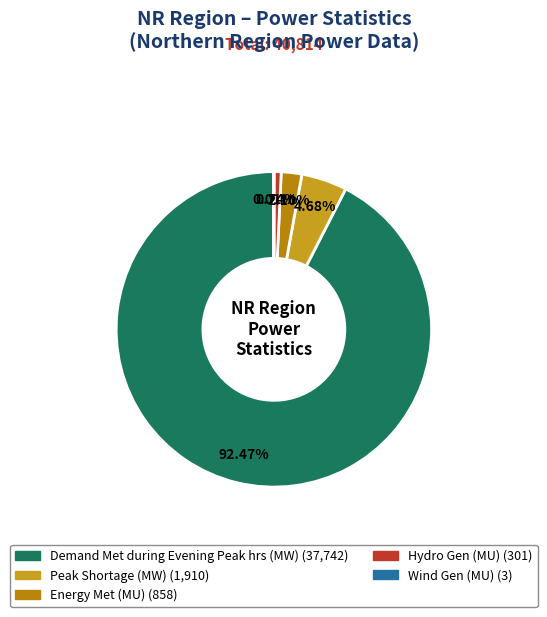

What is the total percentage of Hydro Gen (MU) and Demand Met during Evening Peak hrs (MW)?

93.2%